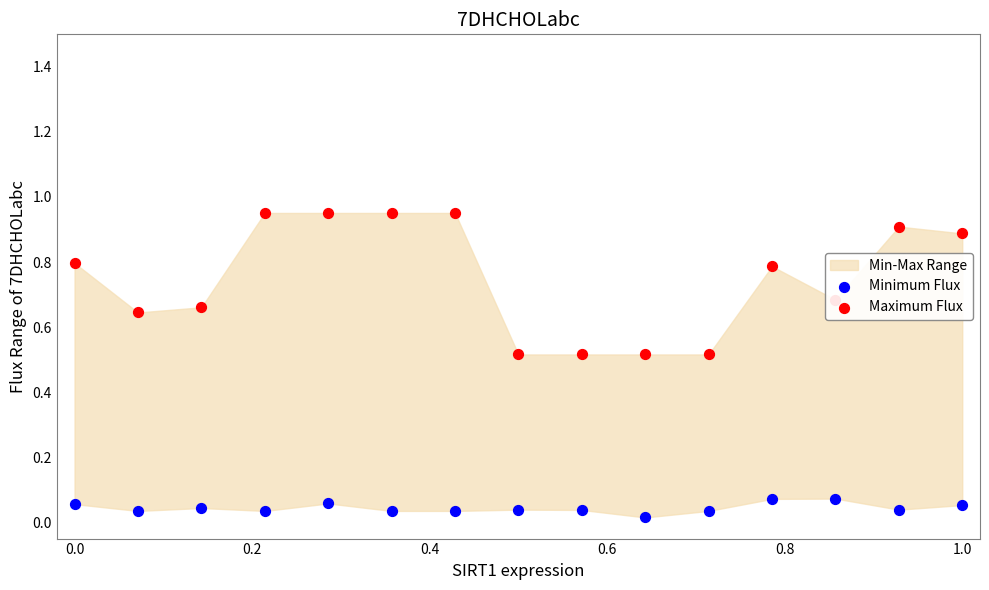

Which series has the largest total across all categories?

Maximum Flux